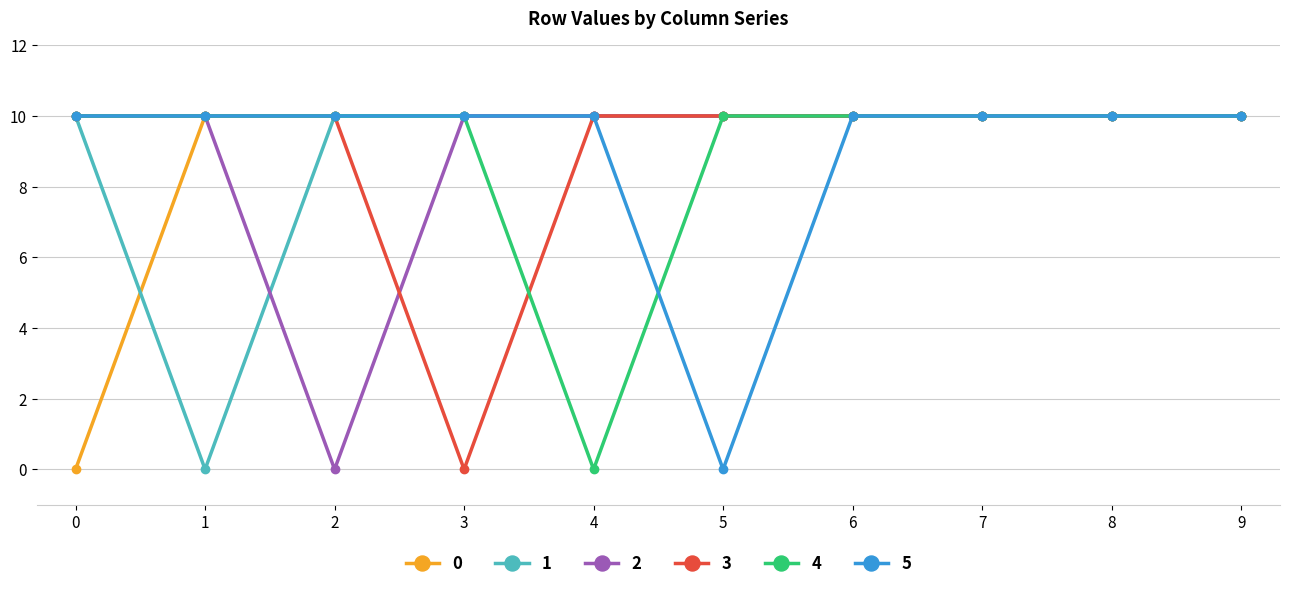

At how many categories does at least one series exceed 4?

10